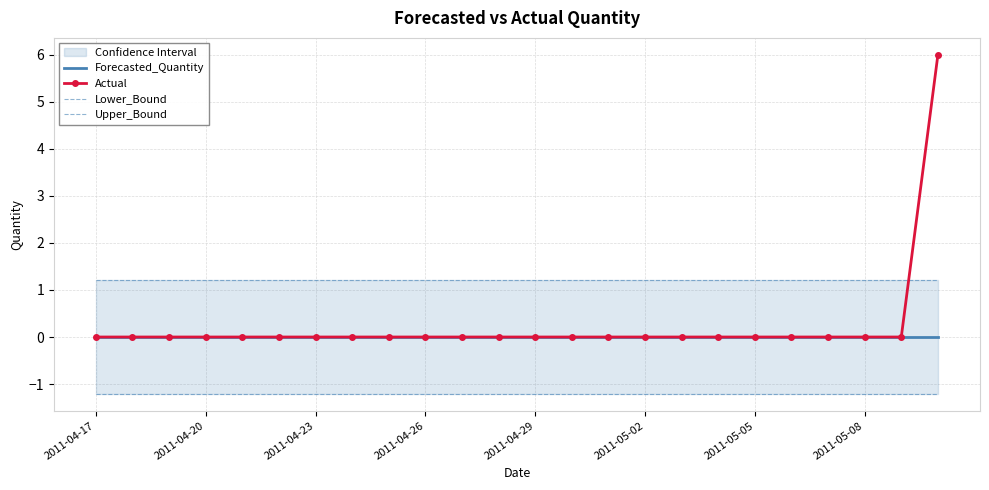

True or false: Forecasted_Quantity has a value of 0 at 2011-04-23.

True